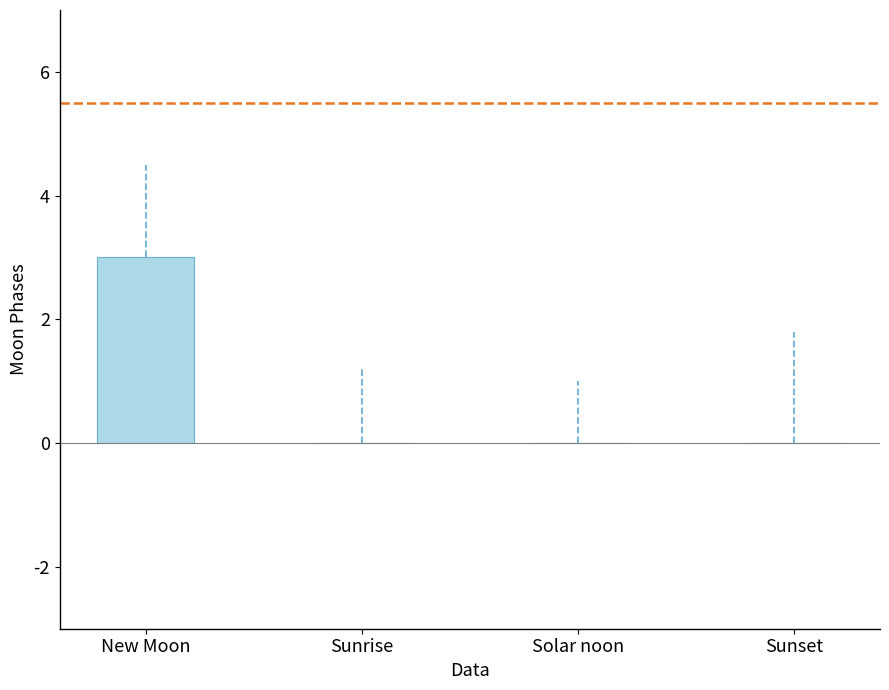

Which has a higher value, New Moon or Solar noon?

New Moon